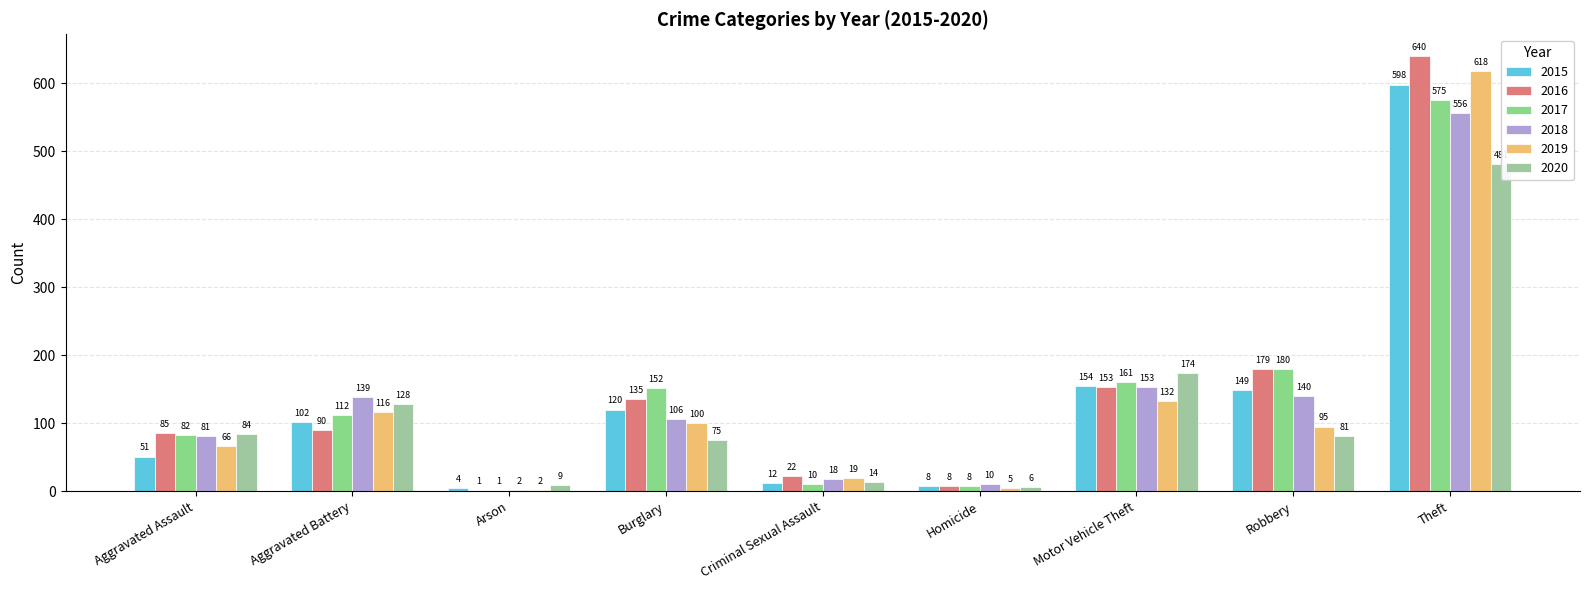

Reading left to right, list all the values displayed in this chart.

2015: 51	102	4	120	12	8	154	149	598
2016: 85	90	1	135	22	8	153	179	640
2017: 82	112	1	152	10	8	161	180	575
2018: 81	139	2	106	18	10	153	140	556
2019: 66	116	2	100	19	5	132	95	618
2020: 84	128	9	75	14	6	174	81	481